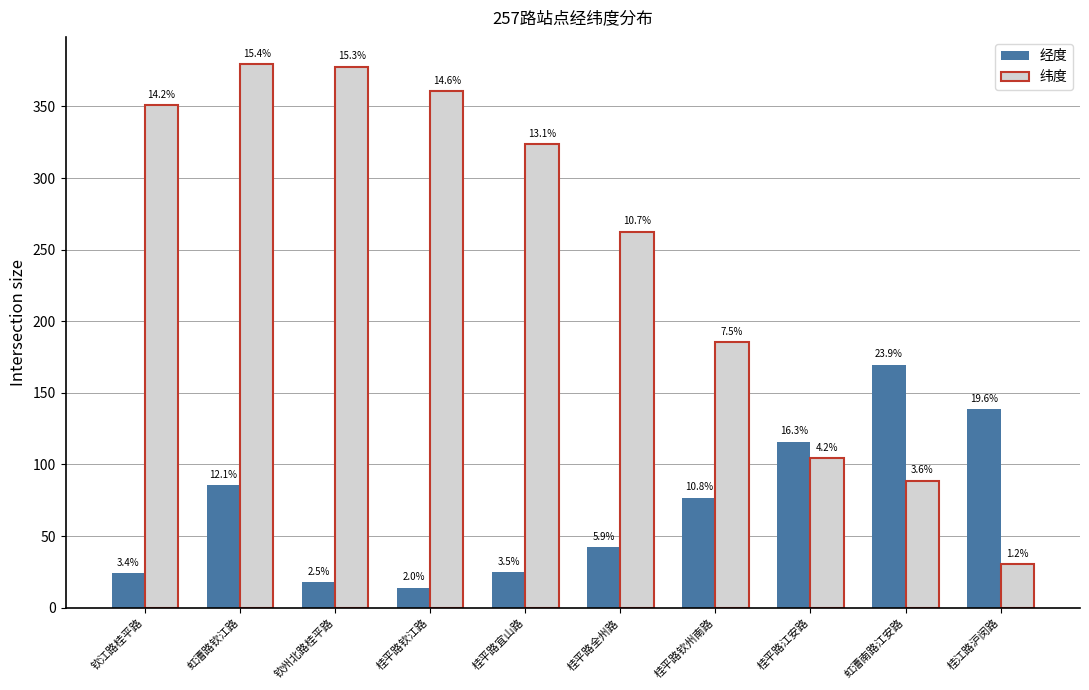

How many bars are there in each group?

2